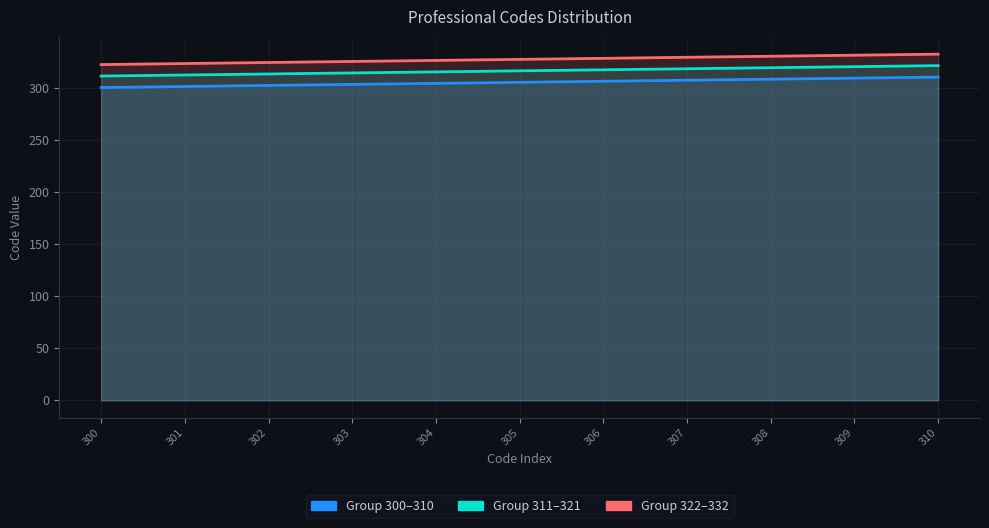

Reading right to left, transcribe all the data shown in this chart.

Code_group1: 310=310	309=309	308=308	307=307	306=306	305=305	304=304	303=303	302=302	301=301	300=300
Code_group2: 310=321	309=320	308=319	307=318	306=317	305=316	304=315	303=314	302=313	301=312	300=311
Code_group3: 310=332	309=331	308=330	307=329	306=328	305=327	304=326	303=325	302=324	301=323	300=322